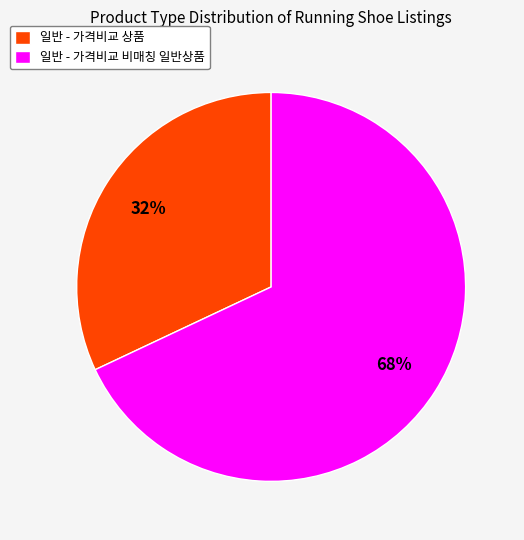

The 일반 - 가격비교 상품 slice represents 15% of the pie. True or false?

False